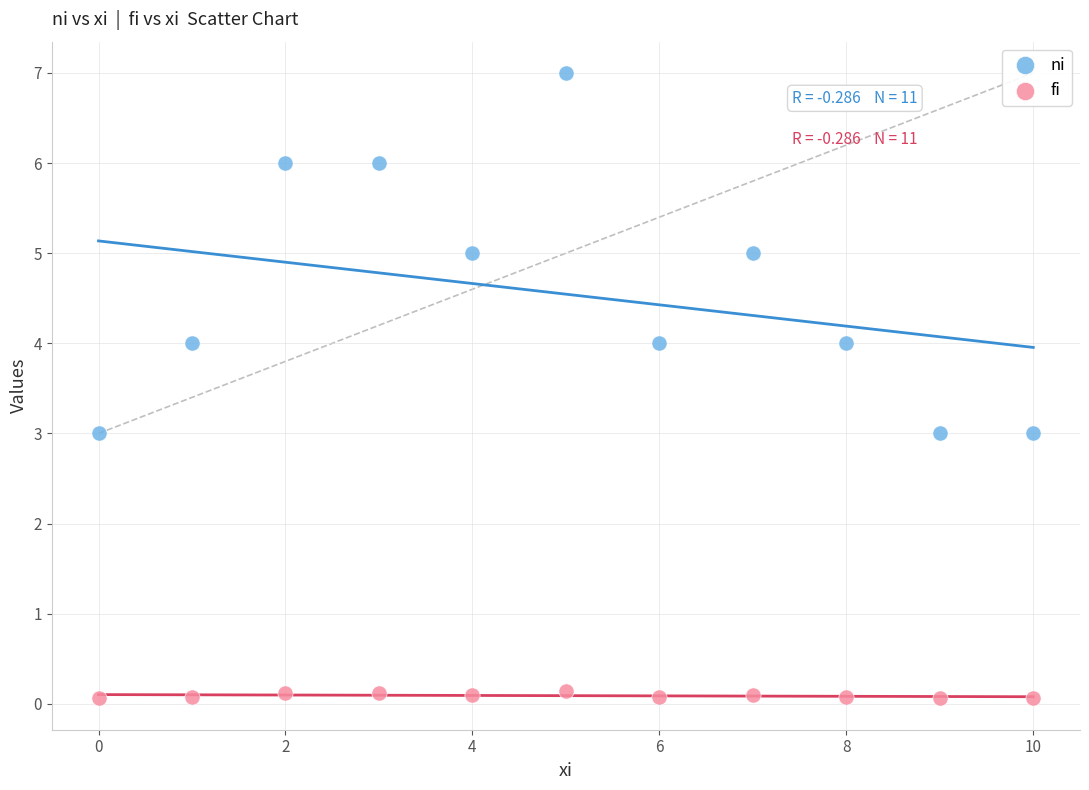

Which series has the largest Y range (max minus min)?

ni